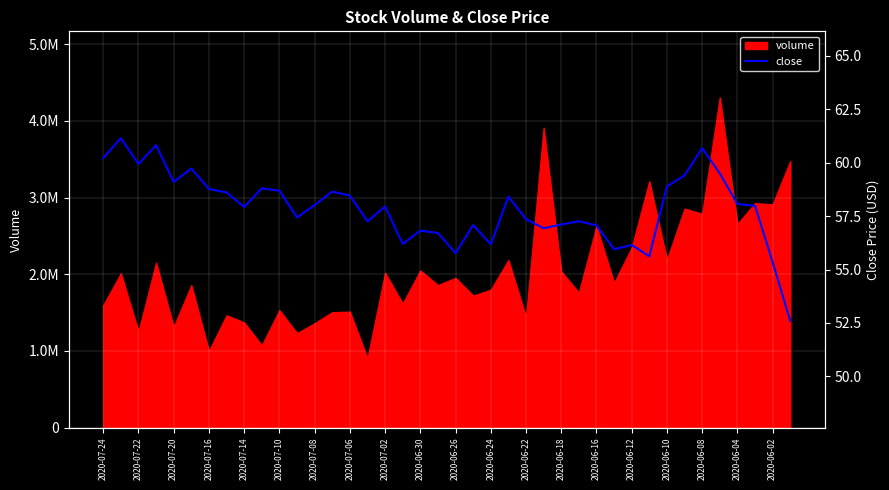

What is the smallest value displayed?

52.6